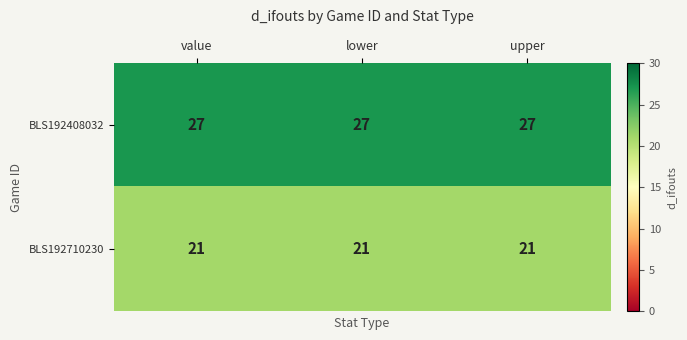

Which series has the largest total across all categories?

BLS192408032